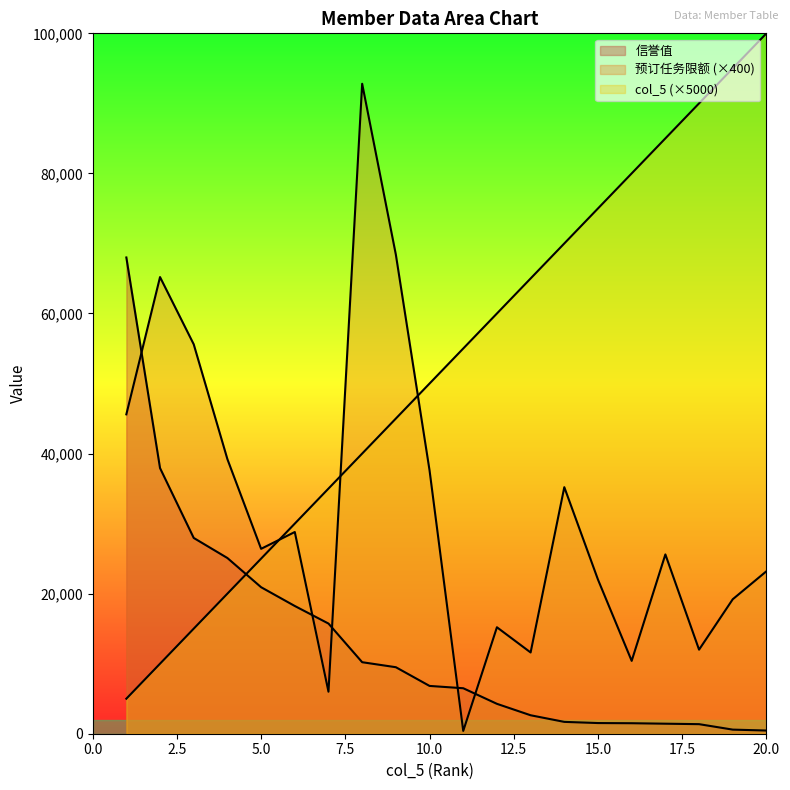

What is the sum of all 信誉值 values?

262329.4